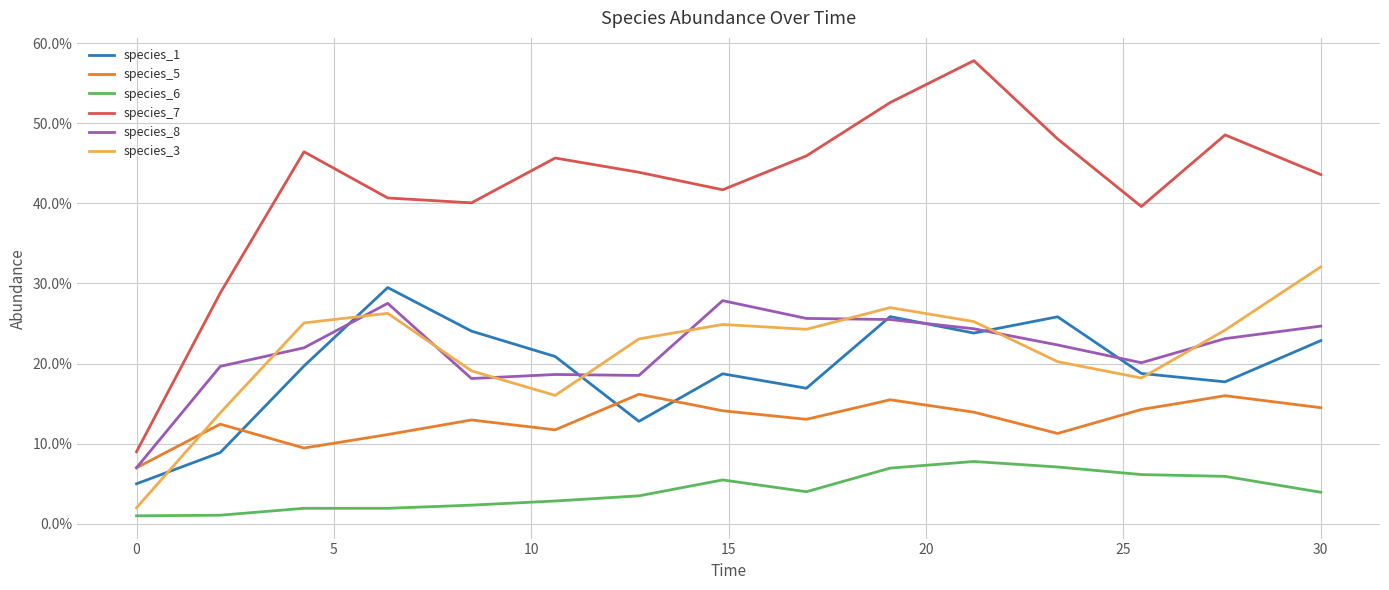

True or false: species_6 has more than 2 interior local peaks.

False